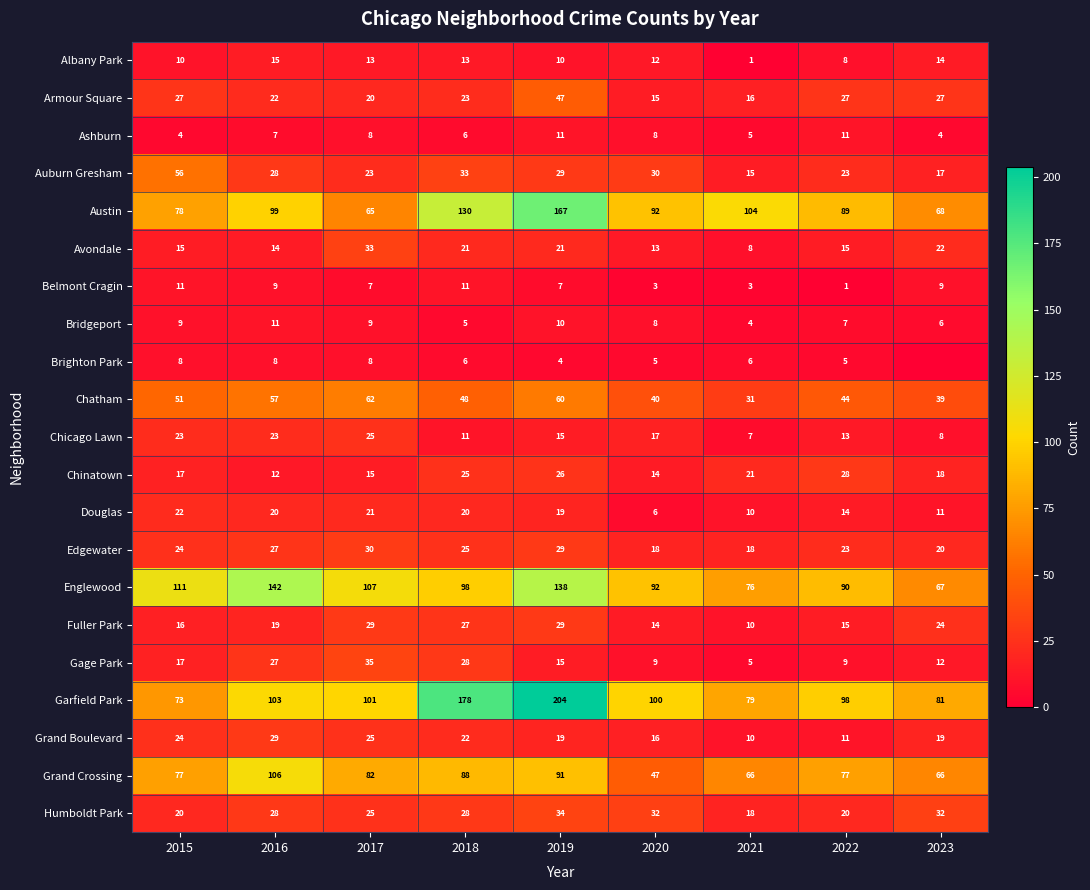

The value of Grand Crossing at 2023 is 37. True or false?

False